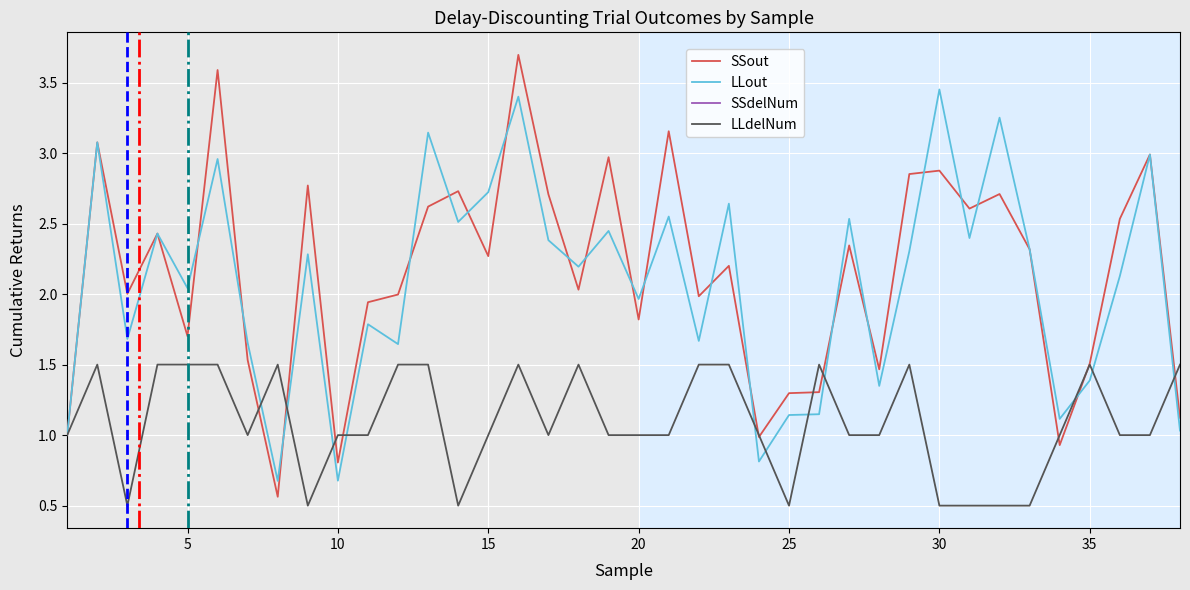

The value of SSout at 10 is 0.8. True or false?

True